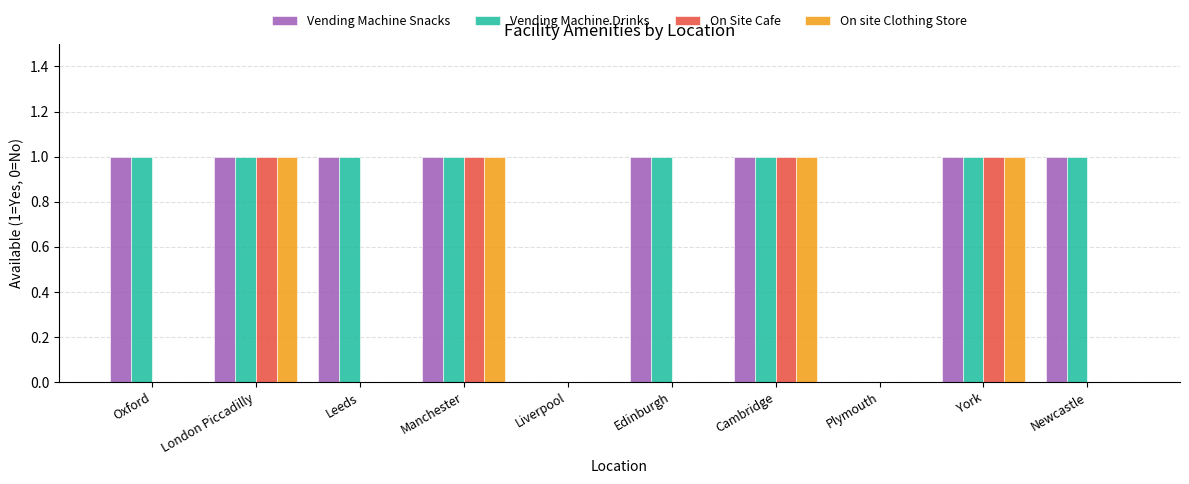

Reading left to right, list all the values displayed in this chart.

Vending Machine Snacks: 1	1	1	1	0	1	1	0	1	1
Vending Machine Drinks: 1	1	1	1	0	1	1	0	1	1
On Site Cafe: 0	1	0	1	0	0	1	0	1	0
On site Clothing Store: 0	1	0	1	0	0	1	0	1	0